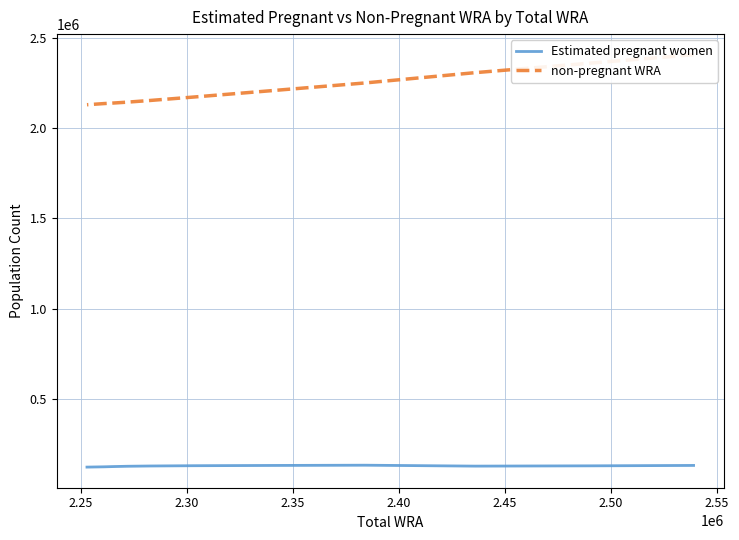

What is the difference between the maximum and second lowest values in the Estimated pregnant women series?

8940.1